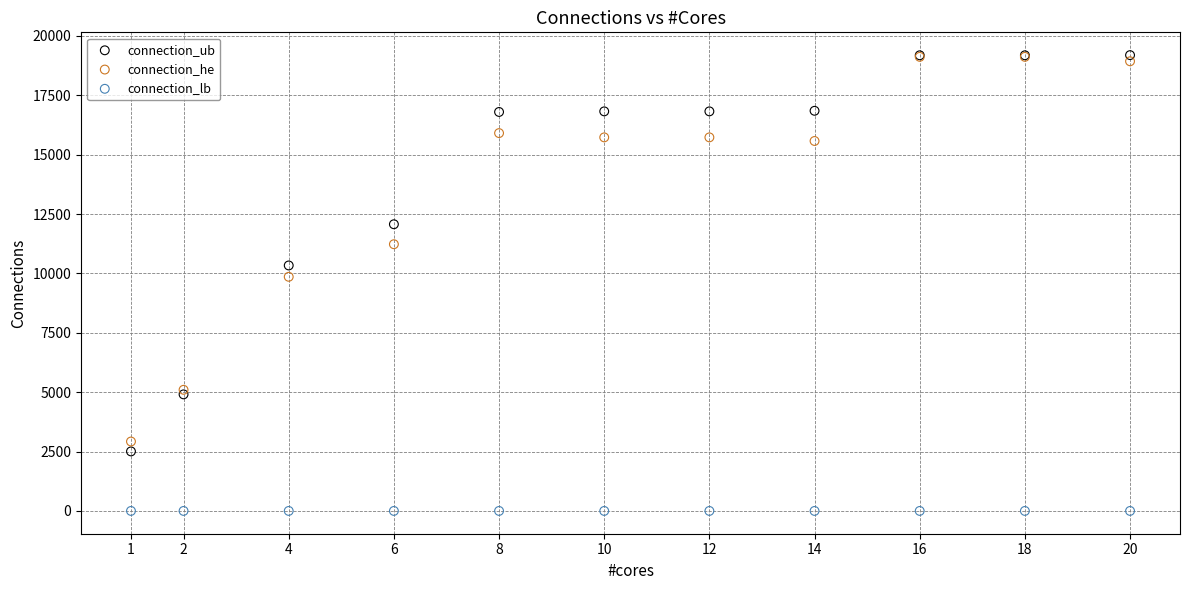

Across all series, what Y value is closest to 9596?

9858